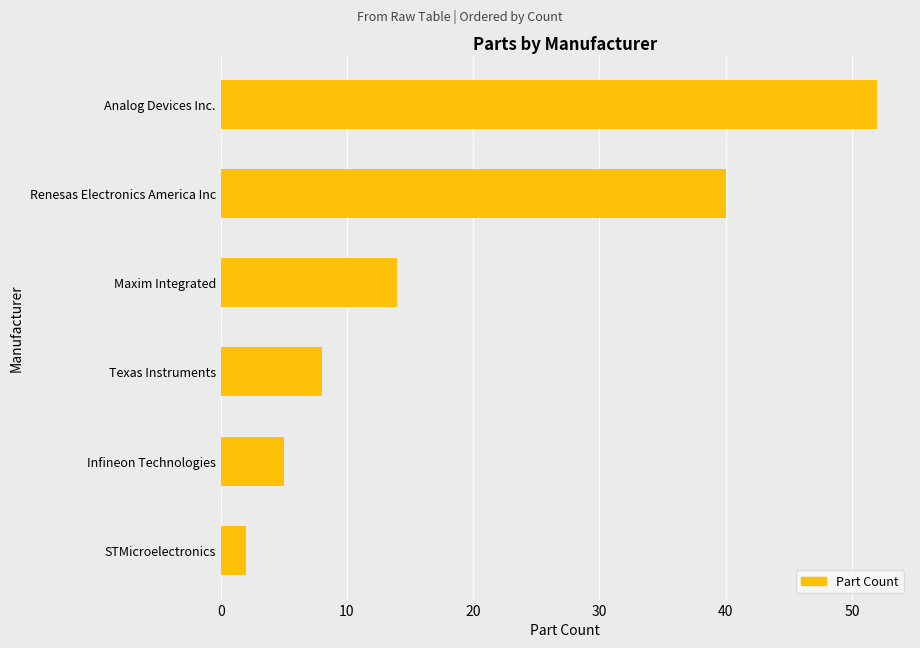

List the labels in order of value, smallest first.

STMicroelectronics, Infineon Technologies, Texas Instruments, Maxim Integrated, Renesas Electronics America Inc, Analog Devices Inc.